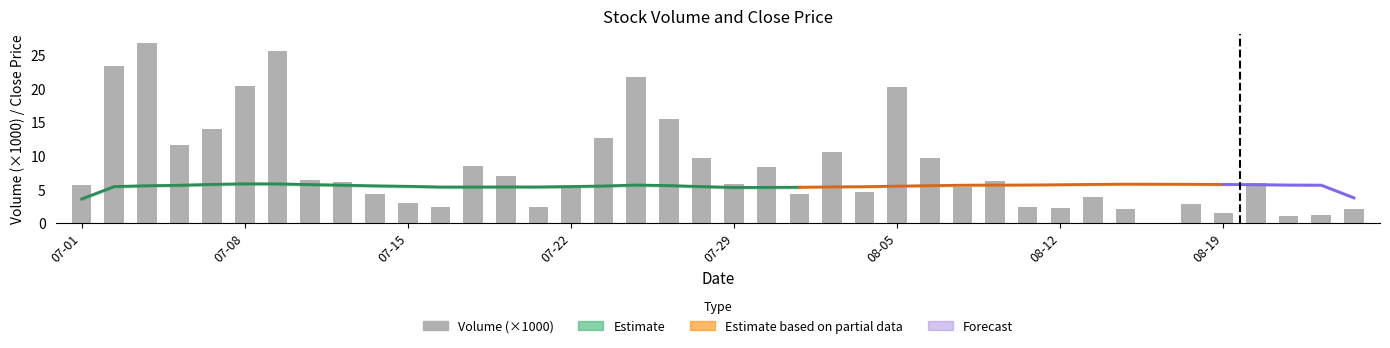

True or false: the data shows 1.5 at 2002-07-10.

False